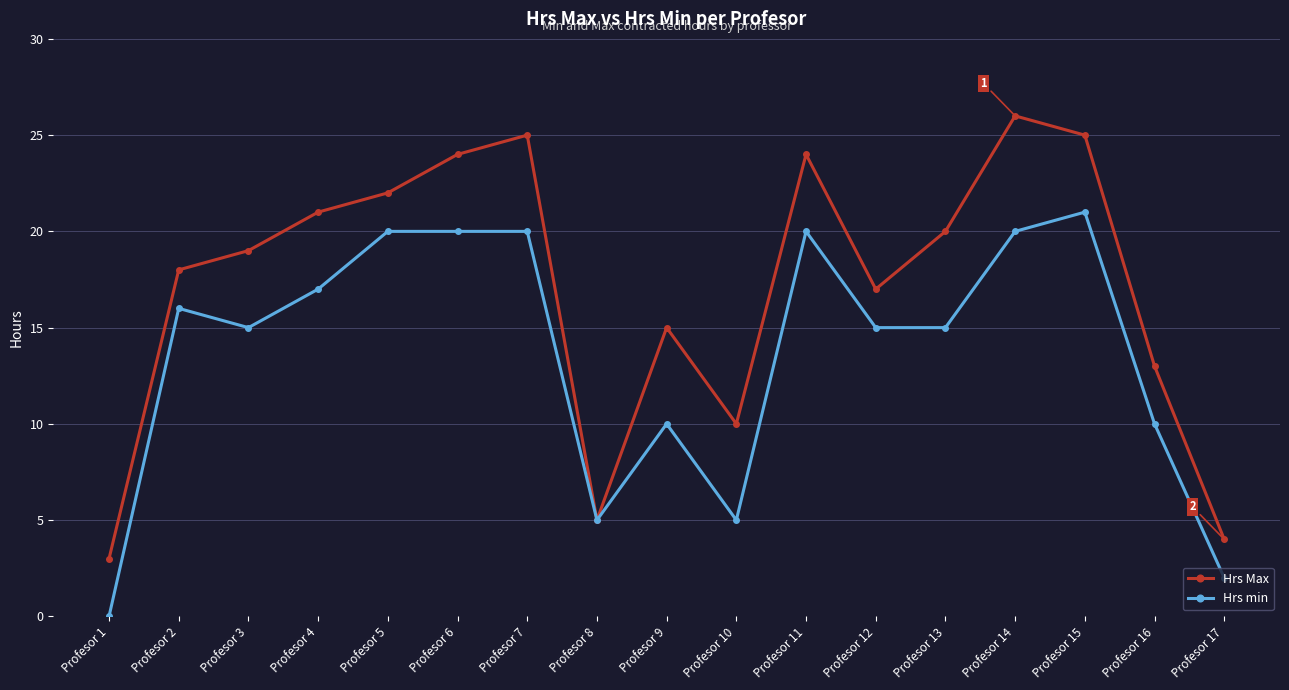

What is the difference between the highest and lowest values at Profesor 6?

4